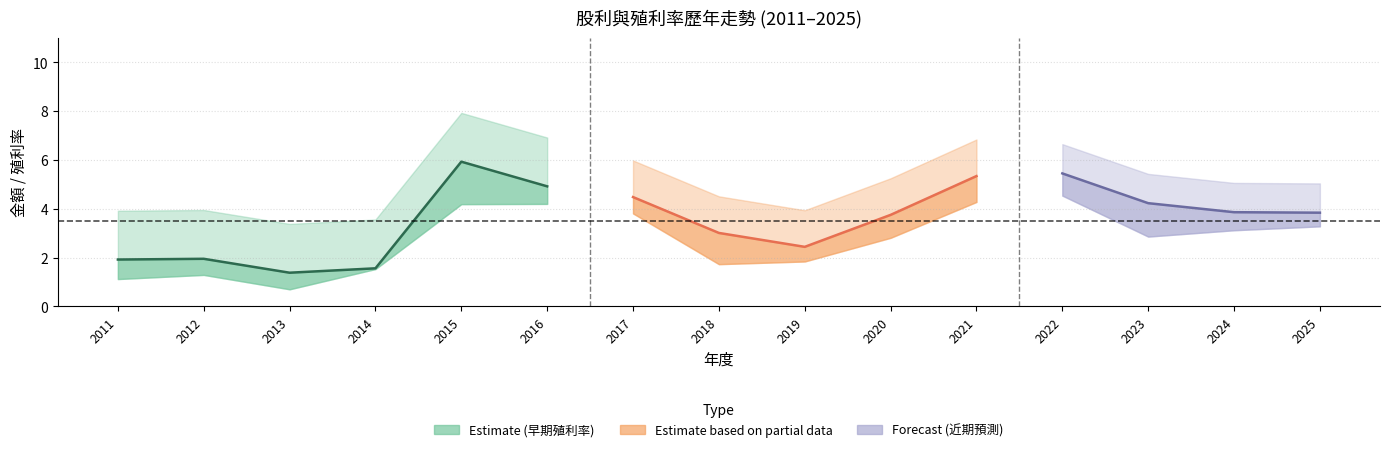

List the labels in order of 年均價殖利率 value, smallest first.

2013, 2014, 2011, 2012, 2019, 2018, 2020, 2025, 2024, 2023, 2017, 2016, 2021, 2022, 2015